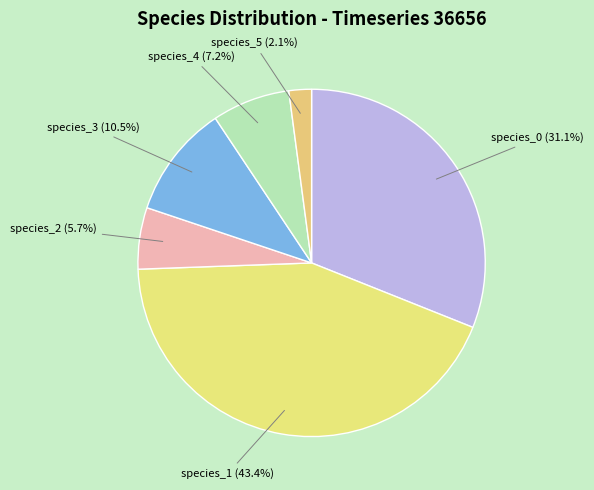

What is the largest slice in the pie chart?

species_1